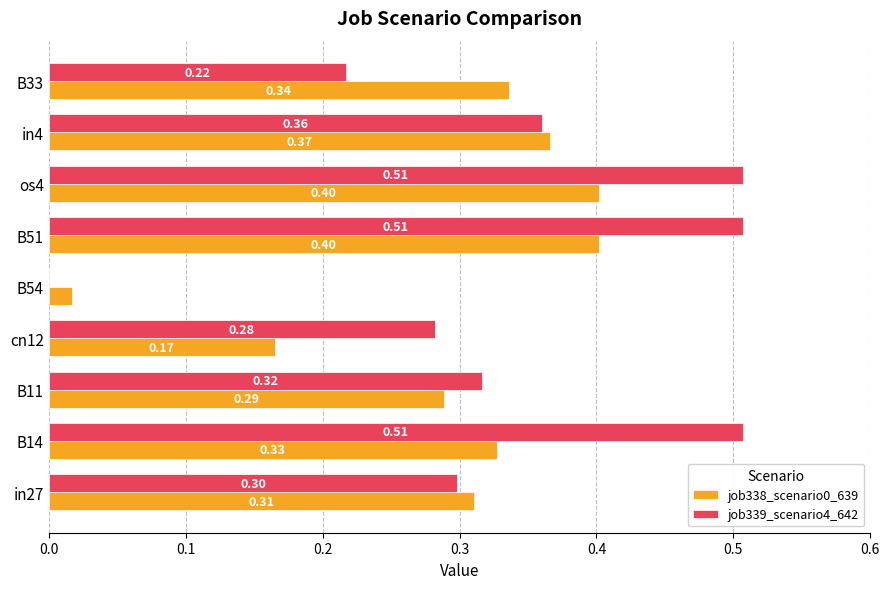

Which series changed the most between B14 and B54?

job339_scenario4_642